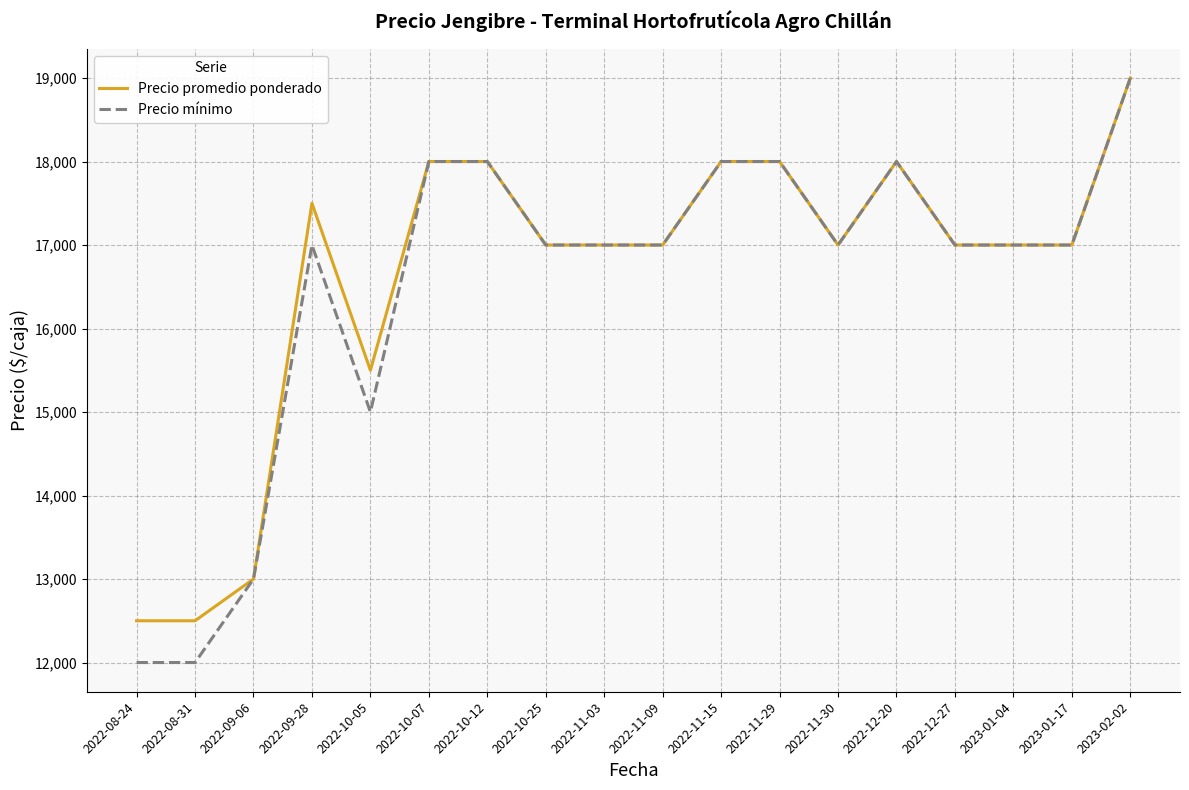

List the series in order of their overall mean, lowest first.

Precio mínimo, Precio promedio ponderado